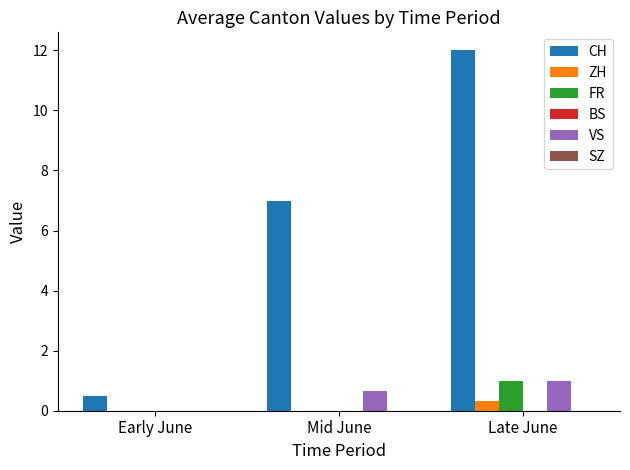

What is the sum of all ZH values?

0.3